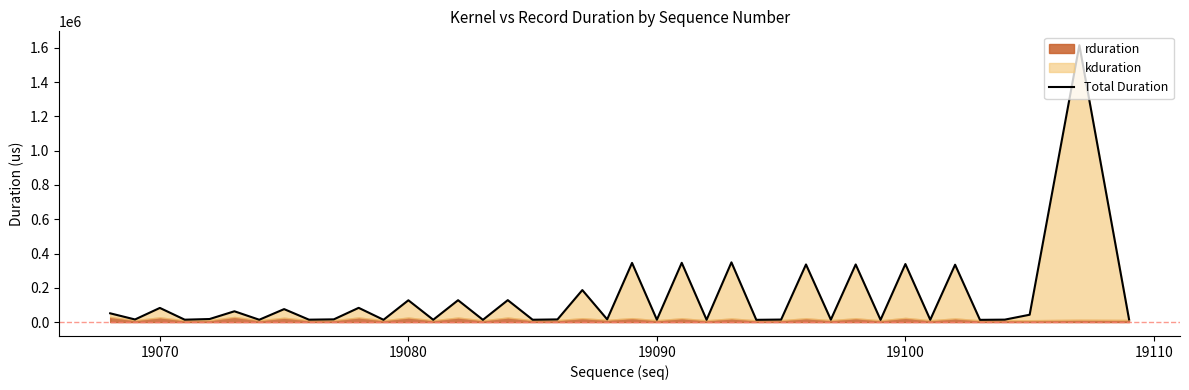

How many lines are shown in the chart?

1